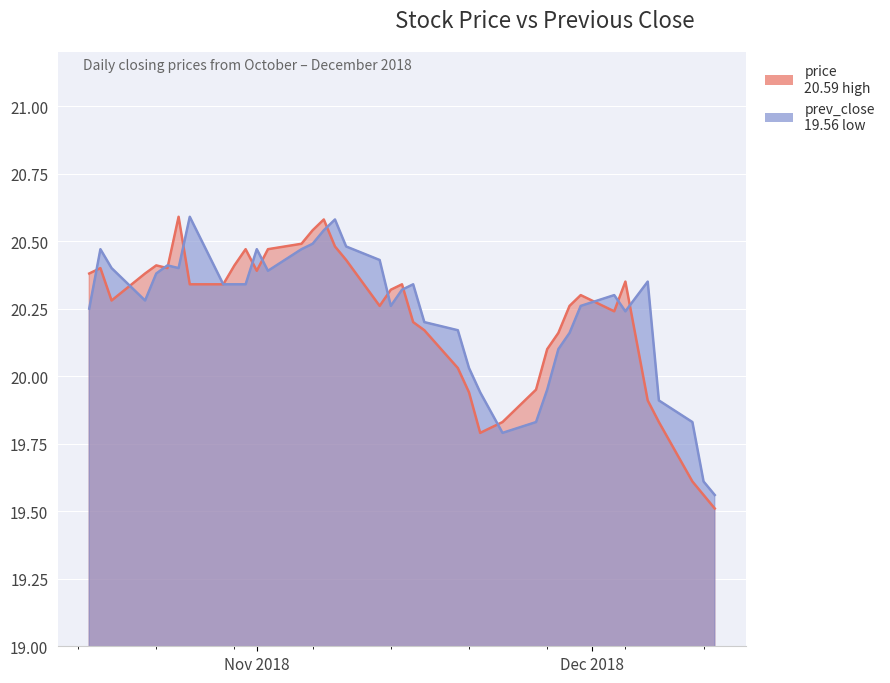

What position from the right is 2018-11-29?

9